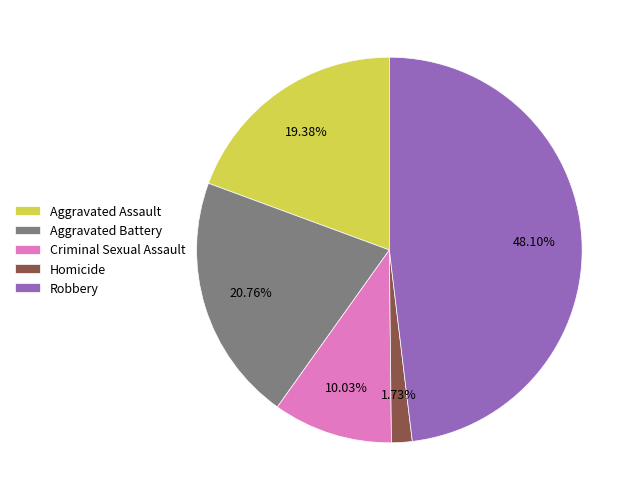

Which category has the smallest portion of the pie?

Homicide